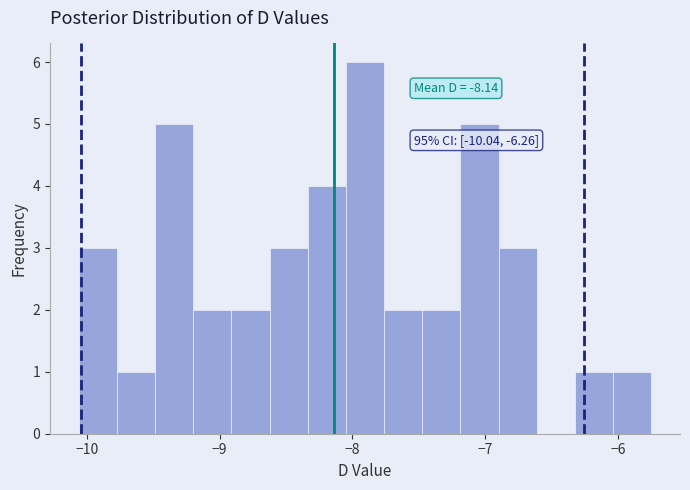

Read against the x-axis, roughly where is the centre of the tallest bar?

-7.9